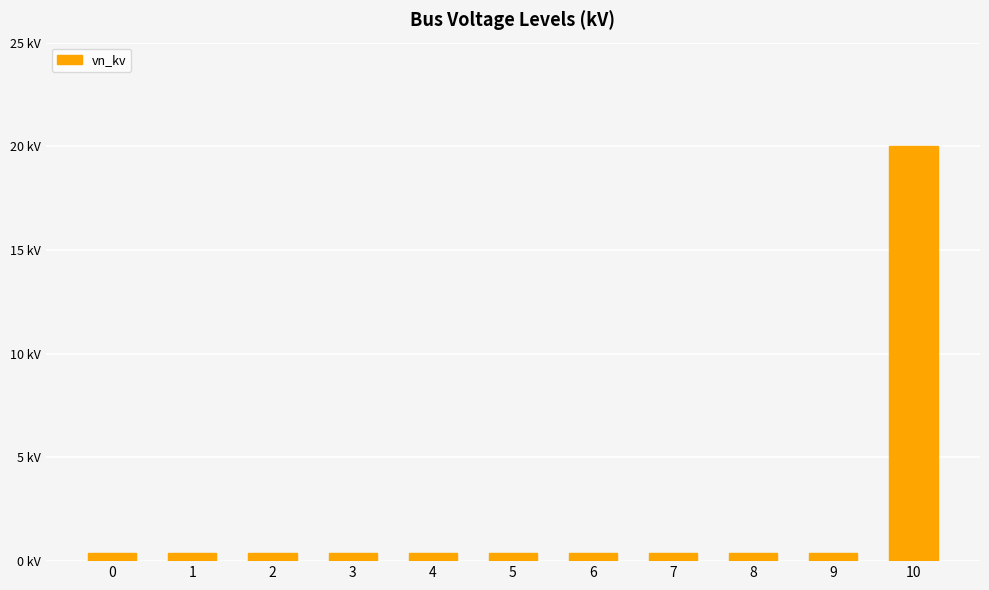

How many series are shown in this chart?

1